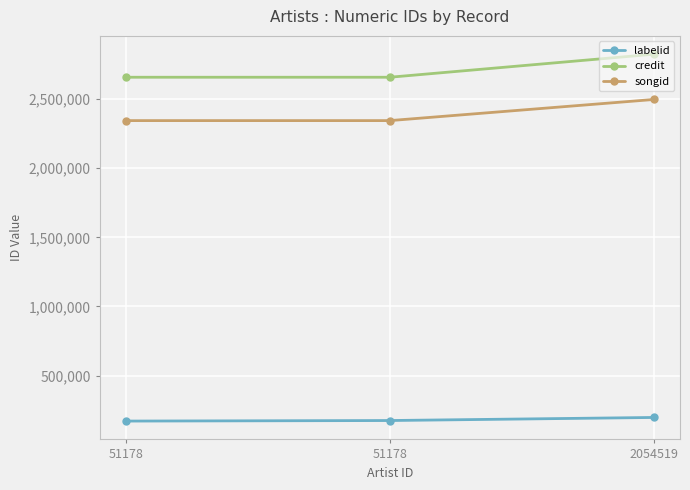

What are all the series names shown in the legend?

labelid, credit, songid